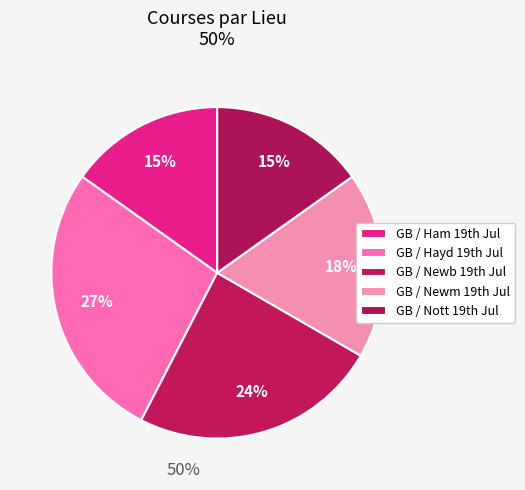

Is there a majority slice in this chart?

No